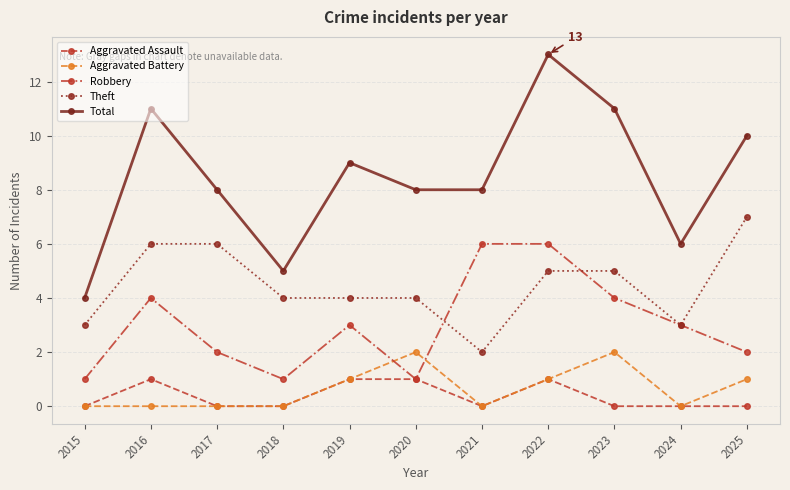

Reading right to left, what are all the values shown in this chart?

Aggravated Assault: 2025=0	2024=0	2023=0	2022=1	2021=0	2020=1	2019=1	2018=0	2017=0	2016=1	2015=0
Aggravated Battery: 2025=1	2024=0	2023=2	2022=1	2021=0	2020=2	2019=1	2018=0	2017=0	2016=0	2015=0
Robbery: 2025=2	2024=3	2023=4	2022=6	2021=6	2020=1	2019=3	2018=1	2017=2	2016=4	2015=1
Theft: 2025=7	2024=3	2023=5	2022=5	2021=2	2020=4	2019=4	2018=4	2017=6	2016=6	2015=3
Total: 2025=10	2024=6	2023=11	2022=13	2021=8	2020=8	2019=9	2018=5	2017=8	2016=11	2015=4